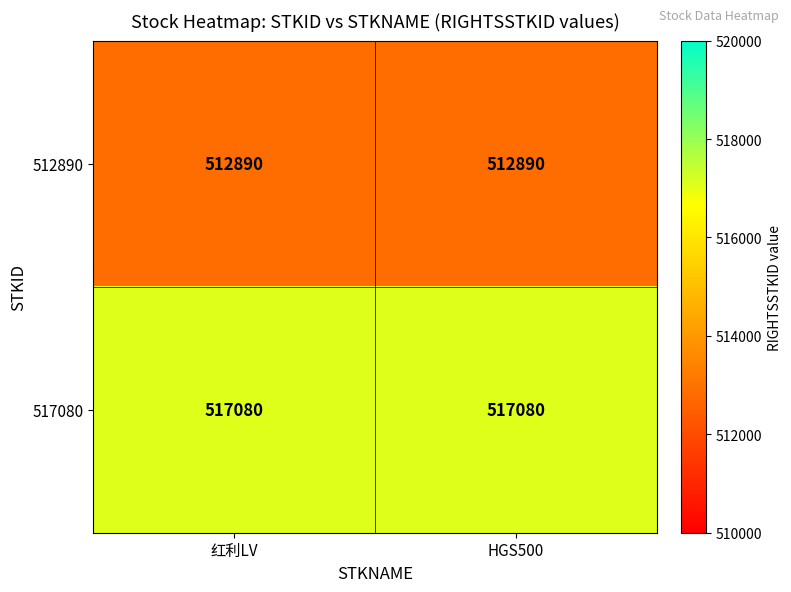

Reading right to left, list all the values displayed in this chart.

512890: 512890	512890
517080: 517080	517080